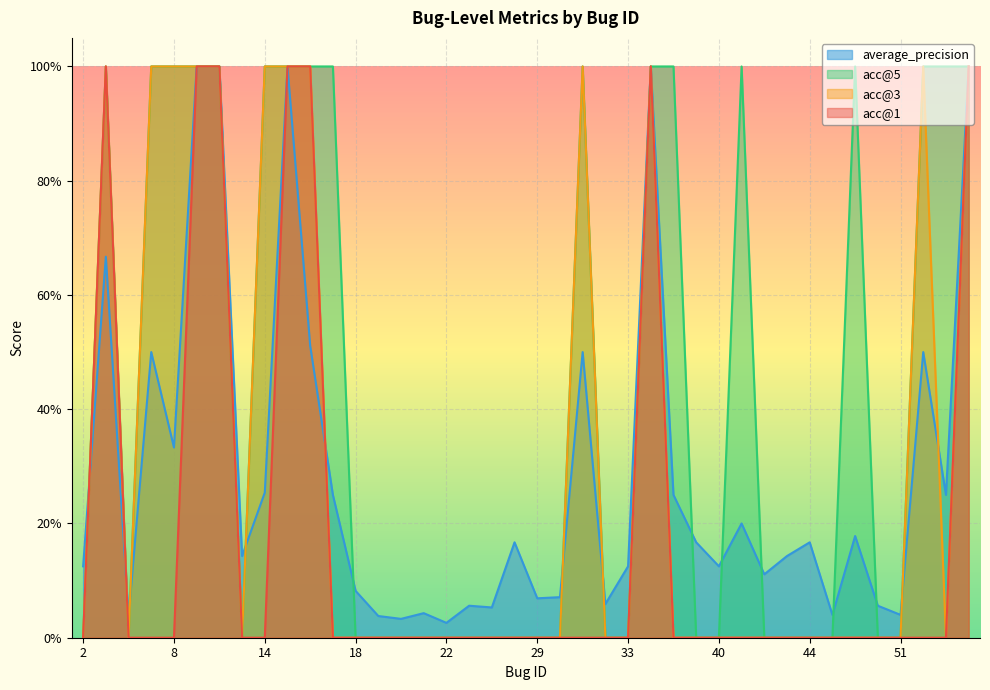

Is it true that acc@5 equals 0.4 at 52?

False